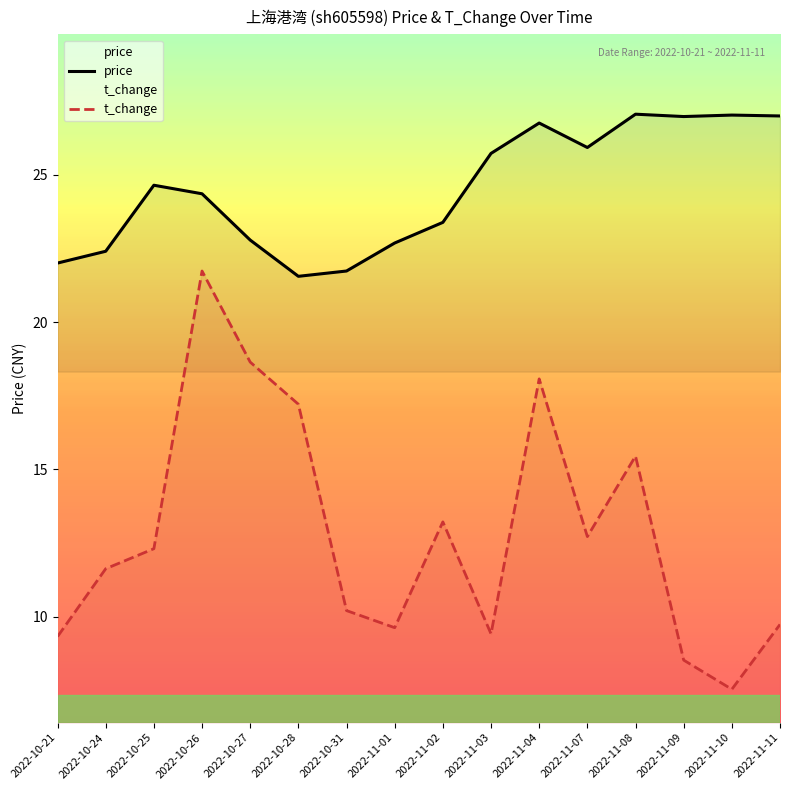

Rank the categories by price value from highest to lowest.

2022-11-08, 2022-11-10, 2022-11-11, 2022-11-09, 2022-11-04, 2022-11-07, 2022-11-03, 2022-10-25, 2022-10-26, 2022-11-02, 2022-10-27, 2022-11-01, 2022-10-24, 2022-10-21, 2022-10-31, 2022-10-28